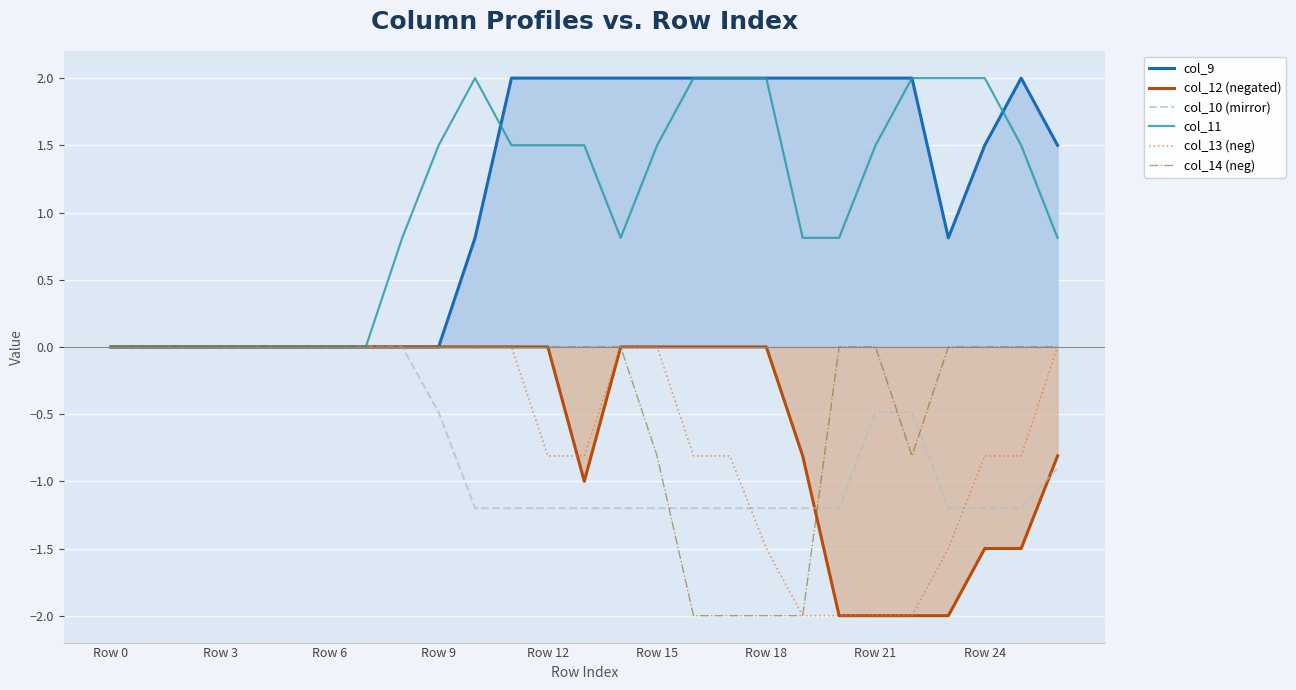

Reading left to right, extract all data points from this chart.

col_9: 0.0	0.0	0.0	0.0	0.0	0.0	0.0	0.0	0.0	0.0	0.8	2.0	2.0	2.0	2.0	2.0	2.0	2.0	2.0	2.0	2.0	2.0	2.0	0.8	1.5	2.0	1.5
col_12 (negated): -0.0	-0.0	-0.0	-0.0	-0.0	-0.0	-0.0	-0.0	-0.0	-0.0	-0.0	-0.0	-0.0	-1.0	-0.0	-0.0	-0.0	-0.0	-0.0	-0.8	-2.0	-2.0	-2.0	-2.0	-1.5	-1.5	-0.8
col_10 (mirror): -0.0	-0.0	-0.0	-0.0	-0.0	-0.0	-0.0	-0.0	-0.0	-0.5	-1.2	-1.2	-1.2	-1.2	-1.2	-1.2	-1.2	-1.2	-1.2	-1.2	-1.2	-0.5	-0.5	-1.2	-1.2	-1.2	-0.9
col_11: 0.0	0.0	0.0	0.0	0.0	0.0	0.0	0.0	0.8	1.5	2.0	1.5	1.5	1.5	0.8	1.5	2.0	2.0	2.0	0.8	0.8	1.5	2.0	2.0	2.0	1.5	0.8
col_13 (neg): -0.0	-0.0	-0.0	-0.0	-0.0	-0.0	-0.0	-0.0	-0.0	-0.0	-0.0	-0.0	-0.8	-0.8	-0.0	-0.0	-0.8	-0.8	-1.5	-2.0	-2.0	-2.0	-2.0	-1.5	-0.8	-0.8	-0.0
col_14 (neg): -0.0	-0.0	-0.0	-0.0	-0.0	-0.0	-0.0	-0.0	-0.0	-0.0	-0.0	-0.0	-0.0	-0.0	-0.0	-0.8	-2.0	-2.0	-2.0	-2.0	-0.0	-0.0	-0.8	-0.0	-0.0	-0.0	-0.0